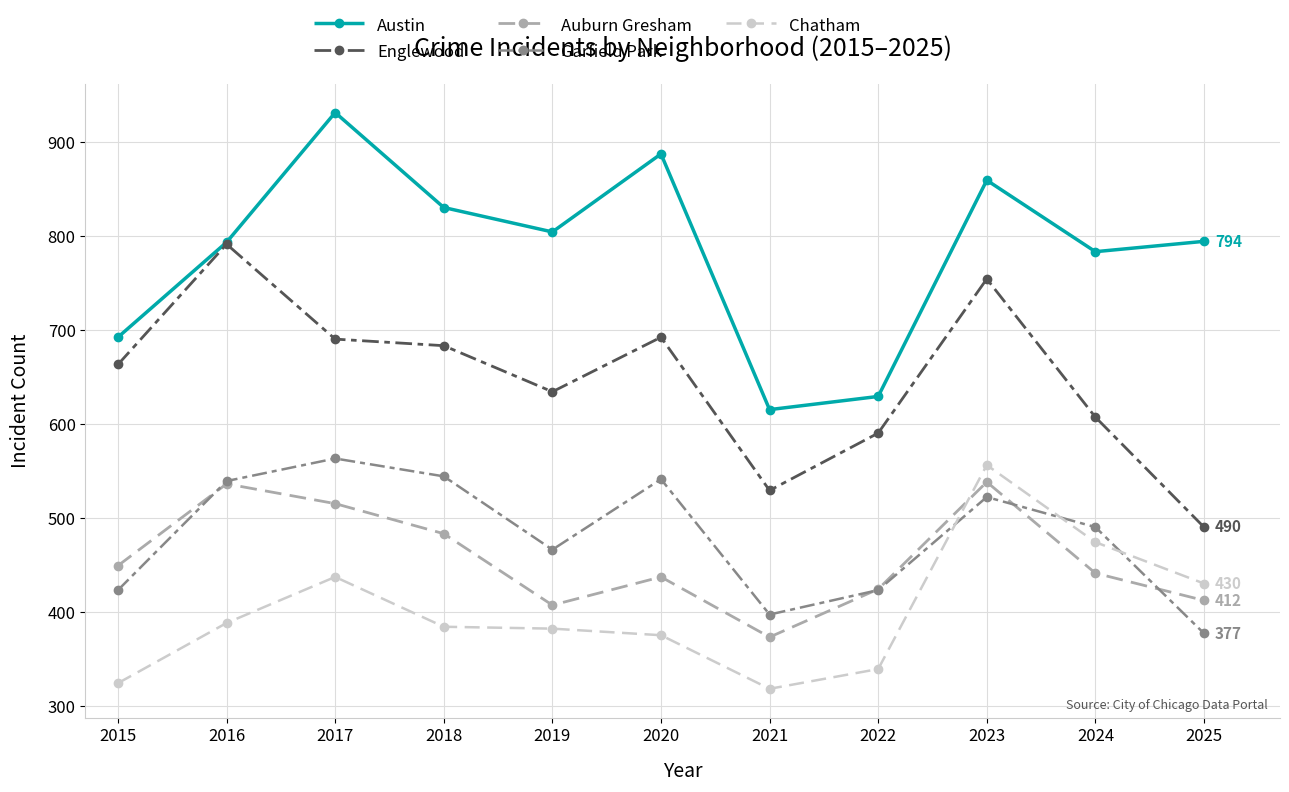

What is the average value of the Auburn Gresham series?

456